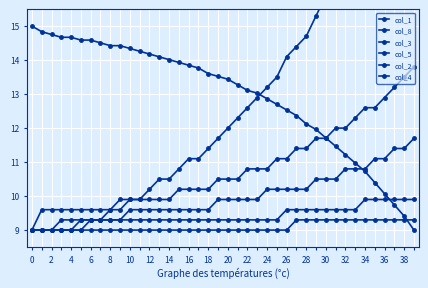

What is the sum of all col_8 values?

519.9